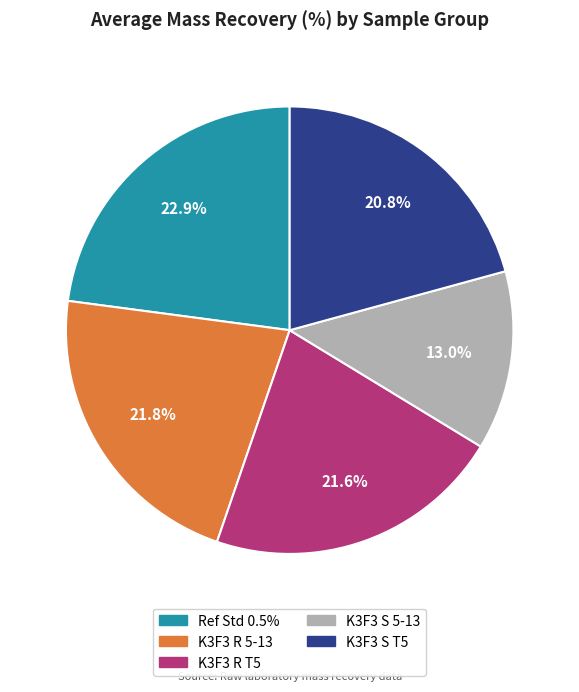

Which category has the biggest portion of the pie?

Ref Std 0.5%